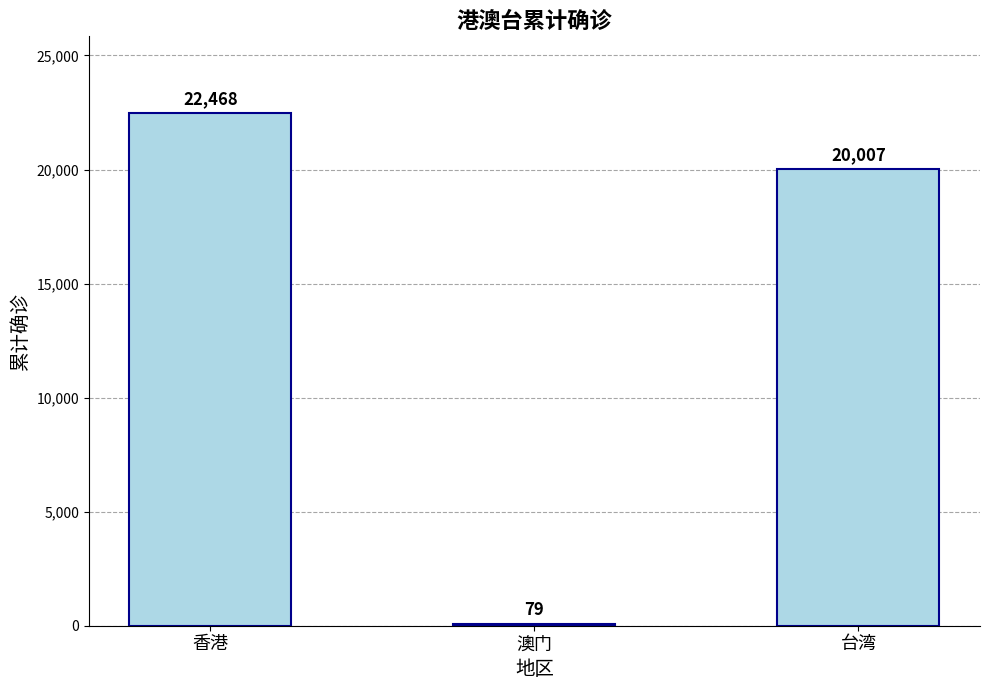

Reading right to left, what are all the values shown in this chart?

台湾=20007	澳门=79	香港=22468